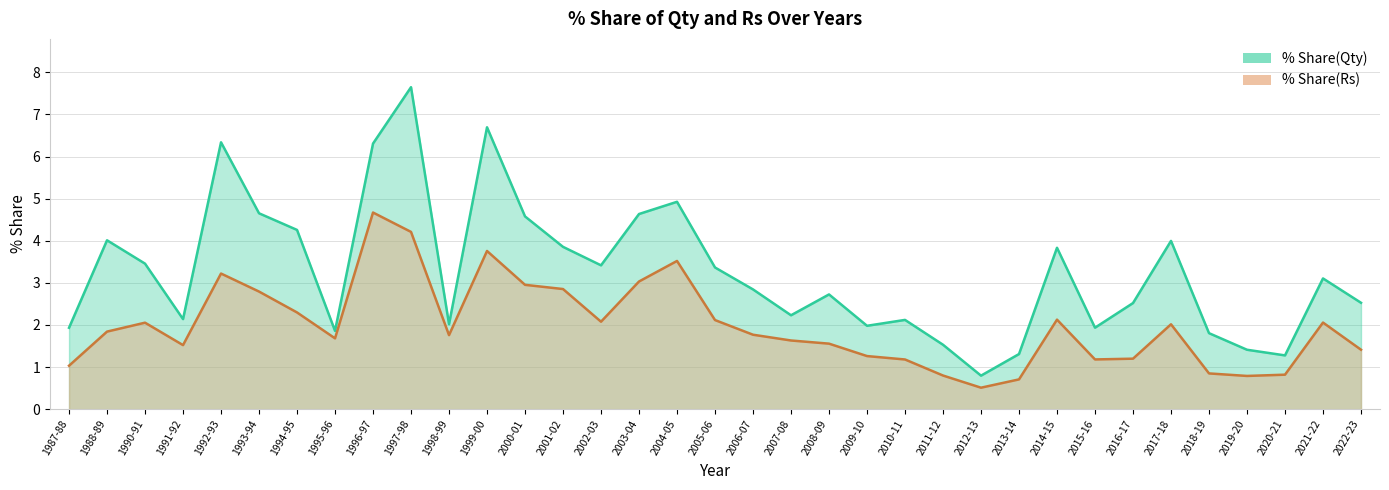

True or false: % Share(Qty) and % Share(Rs) cross at least once.

False